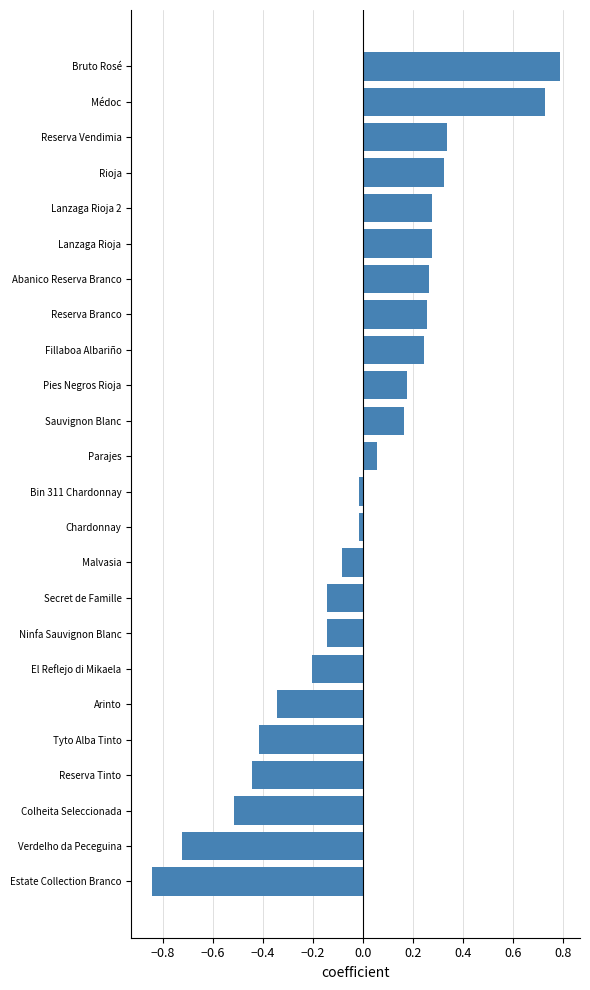

How many data points are less than 0?

12